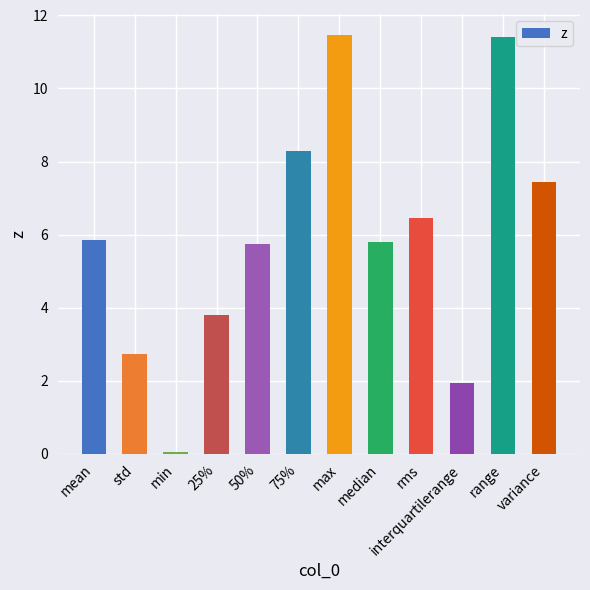

What is the average value?

5.9